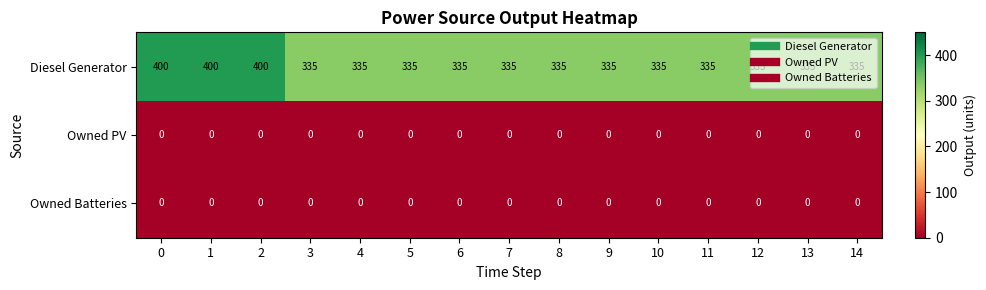

What is the total value across all series at 8?

335